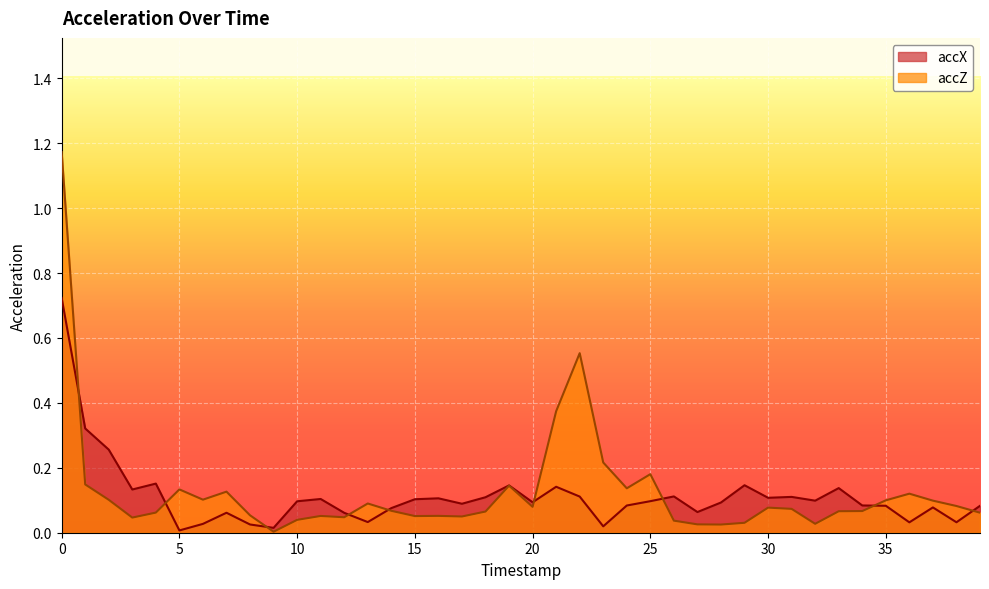

Reading left to right, transcribe all the data shown in this chart.

accX: 0=0.7	1=0.3	2=0.3	3=0.1	4=0.2	5=0.0	6=0.0	7=0.1	8=0.0	9=0.0	10=0.1	11=0.1	12=0.1	13=0.0	14=0.1	15=0.1	16=0.1	17=0.1	18=0.1	19=0.1	20=0.1	21=0.1	22=0.1	23=0.0	24=0.1	25=0.1	26=0.1	27=0.1	28=0.1	29=0.1	30=0.1	31=0.1	32=0.1	33=0.1	34=0.1	35=0.1	36=0.0	37=0.1	38=0.0	39=0.1
accZ: 0=1.2	1=0.1	2=0.1	3=0.0	4=0.1	5=0.1	6=0.1	7=0.1	8=0.1	9=0.0	10=0.0	11=0.1	12=0.0	13=0.1	14=0.1	15=0.1	16=0.1	17=0.1	18=0.1	19=0.1	20=0.1	21=0.4	22=0.6	23=0.2	24=0.1	25=0.2	26=0.0	27=0.0	28=0.0	29=0.0	30=0.1	31=0.1	32=0.0	33=0.1	34=0.1	35=0.1	36=0.1	37=0.1	38=0.1	39=0.1